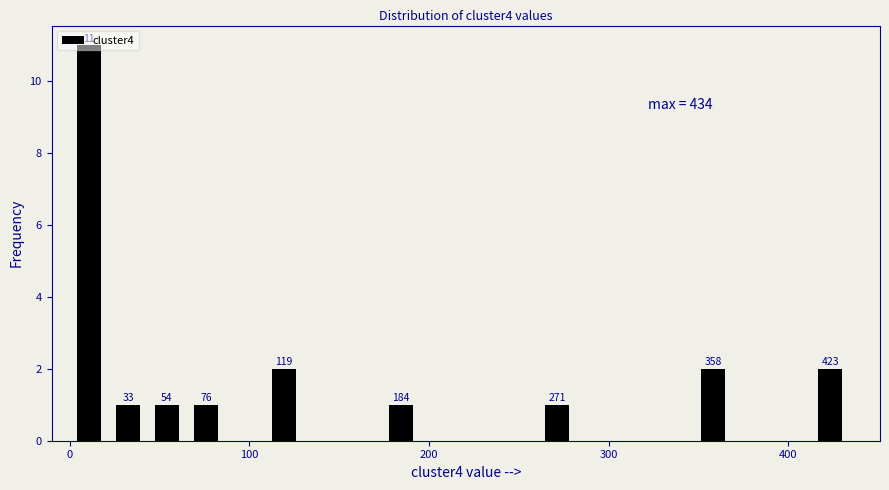

Read against the x-axis, roughly where is the centre of the tallest bar?

10